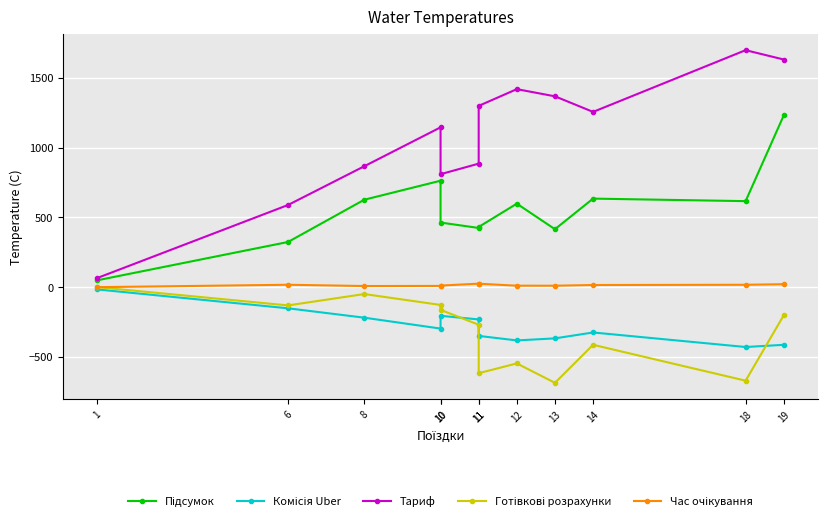

True or false: Готівкові розрахунки has a value of -121.8 at 12.

False